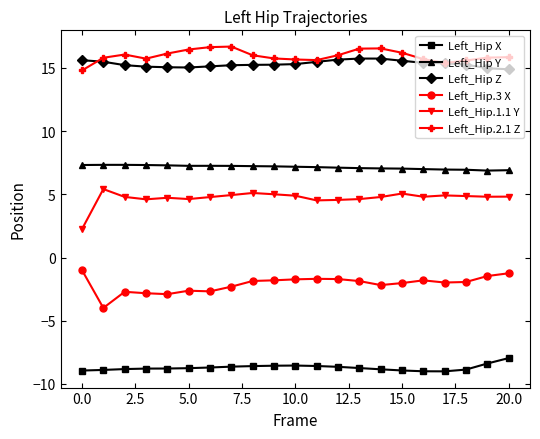

Count the number of categories in the chart.

21